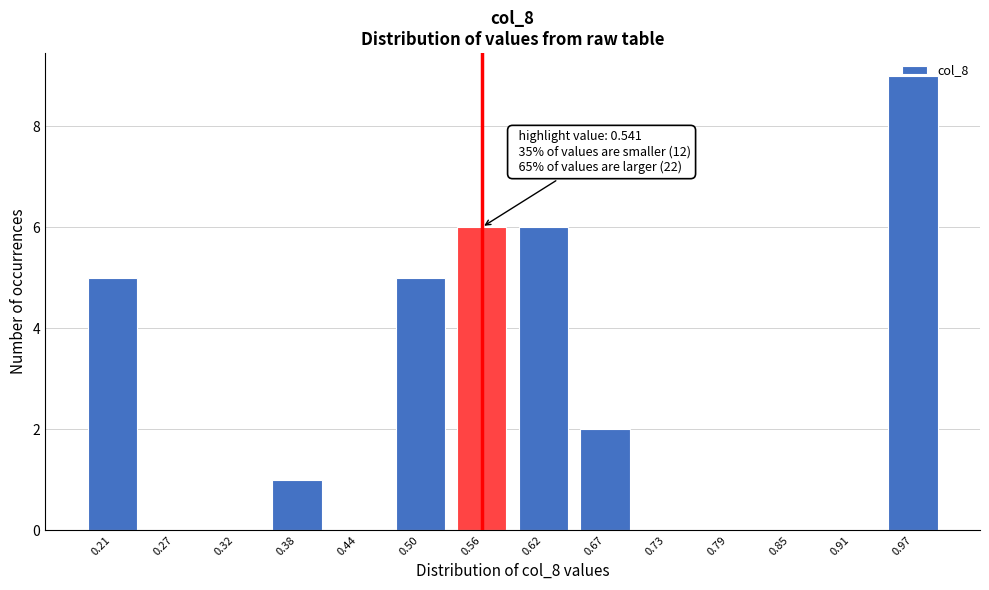

Which category has the highest value across all series?

0.97